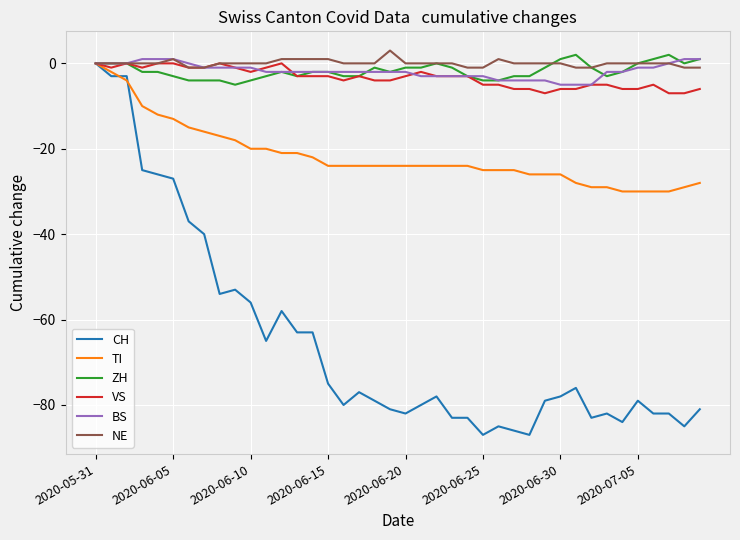

How many lines are shown in the chart?

6